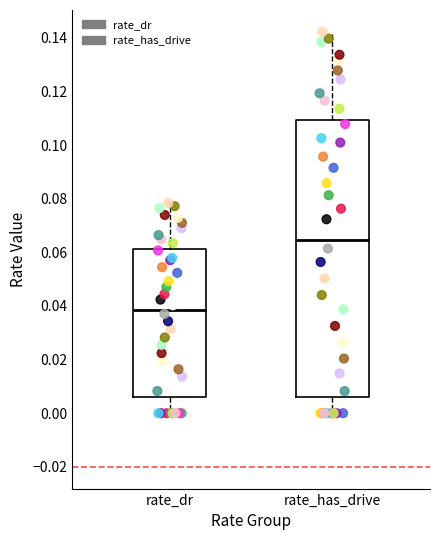

Where is the lower edge of the box for rate_has_drive on the y-axis? The values are not printed on the chart, so give them approximately, as read against the axis.

0.006